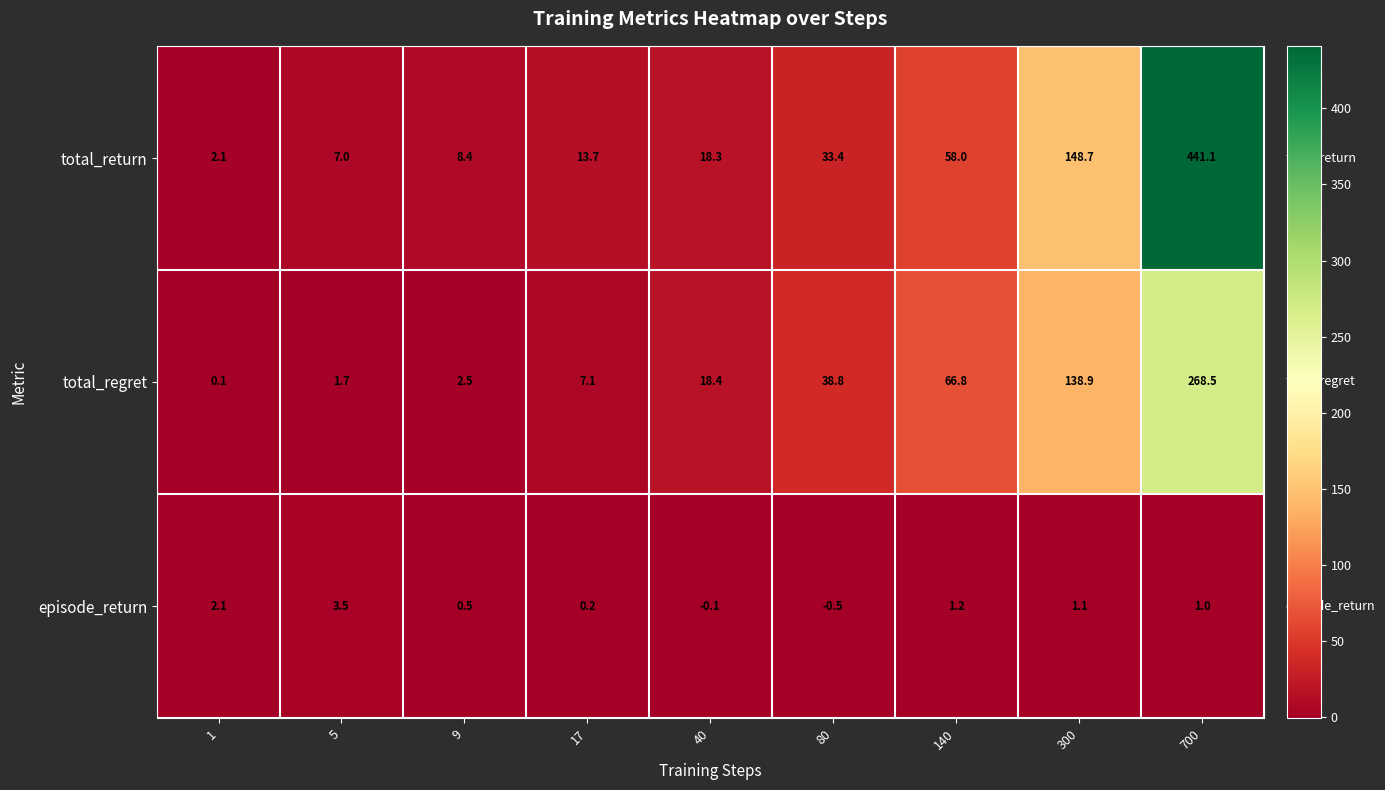

What is the maximum value shown in the chart?

441.1